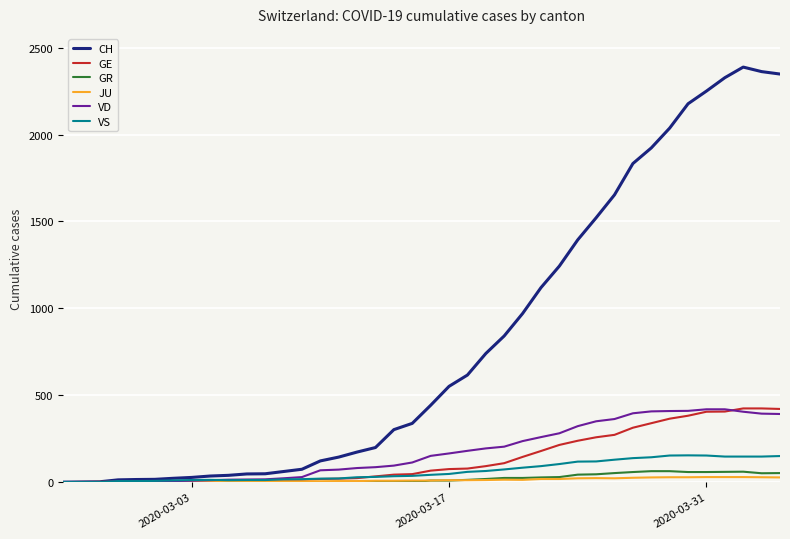

What is the sum of all GE values?

5450